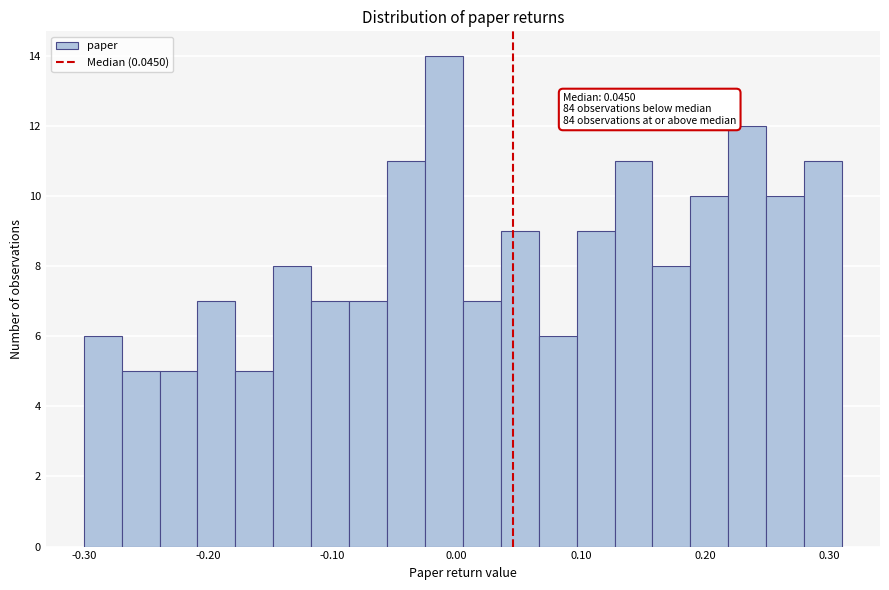

Read against the x-axis, roughly where is the centre of the tallest bar?

-0.01